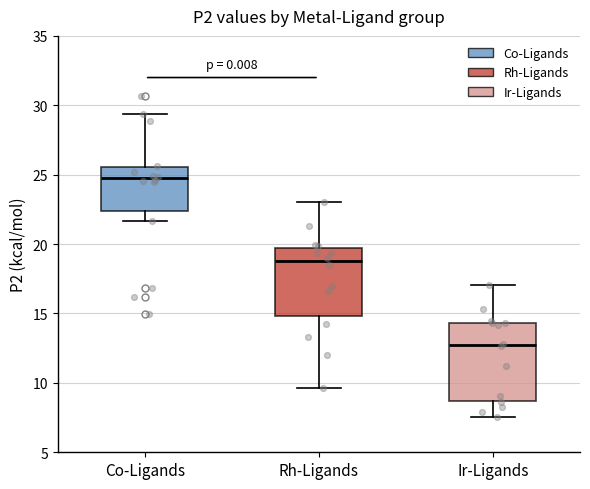

Reading left to right, read every box against the y-axis: the position of its median line, the range the box covers, and the ends of its whiskers. The values are not printed on the chart, so give them approximately, as read against the axis.

Co-Ligands: median 24.5, box 22.5 to 25.5, whiskers 21.5 to 29.5
Rh-Ligands: median 19.0, box 15.0 to 19.5, whiskers 9.5 to 23.0
Ir-Ligands: median 12.5, box 8.5 to 14.5, whiskers 7.5 to 17.0